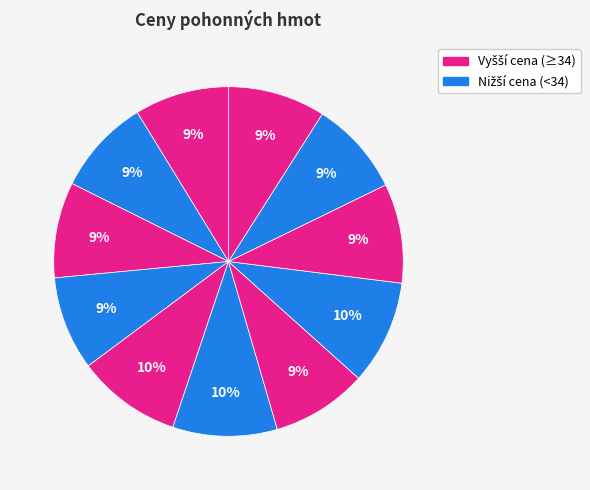

Count the number of slices in the pie.

11